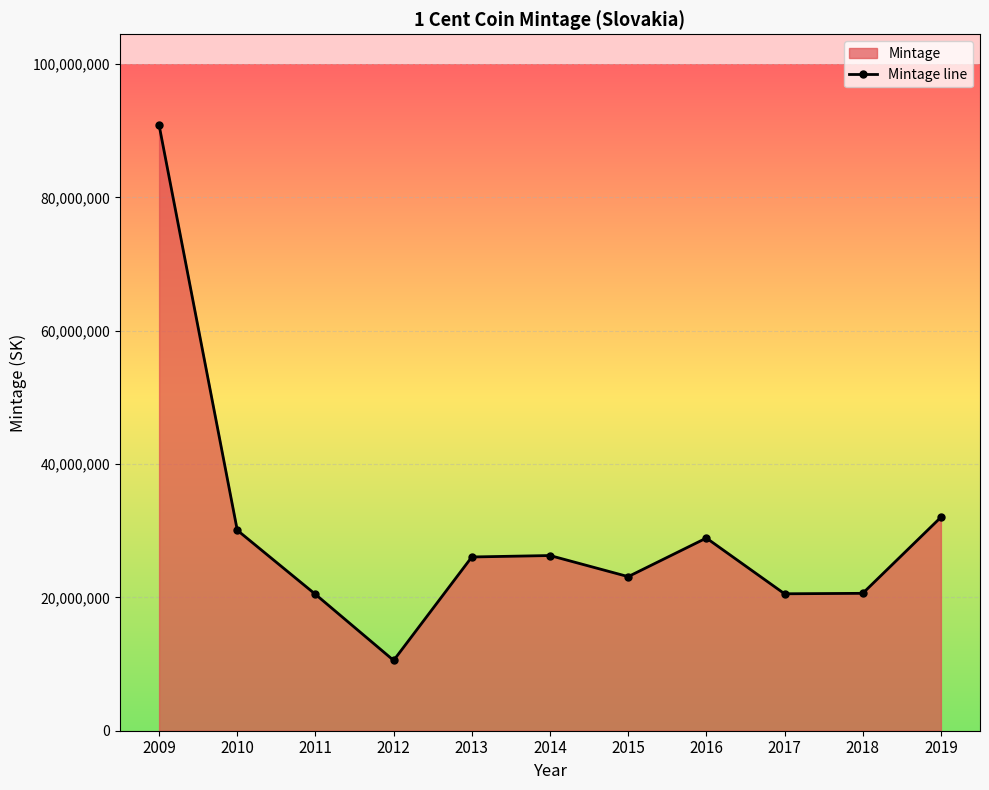

How many lines are shown in the chart?

1